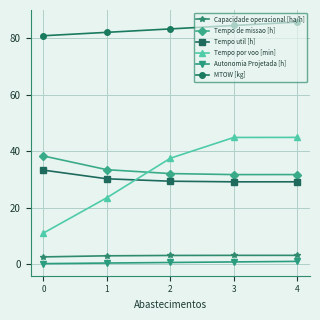

Is the value of Tempo por voo [min] at 0 greater than the value of Autonomia Projetada [h] at 0?

Yes